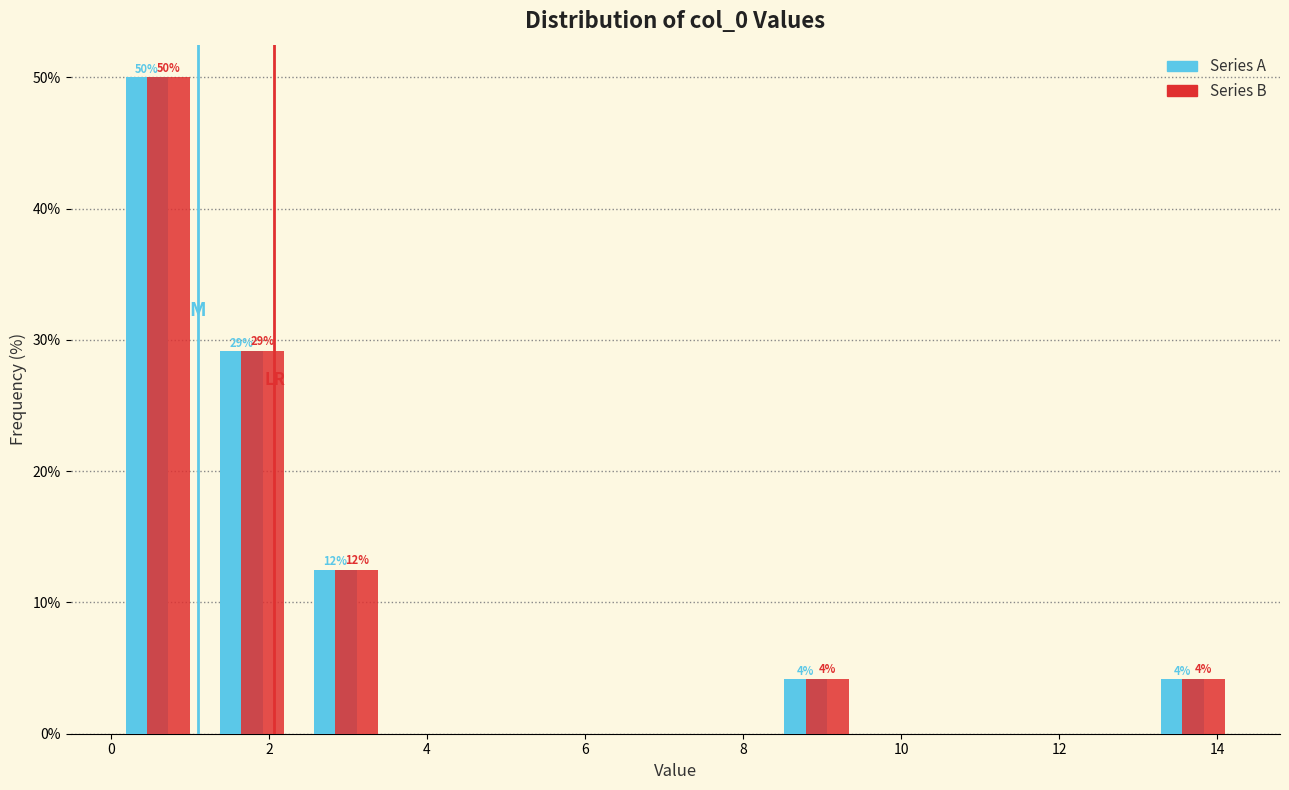

In the Series B series, which range on the x-axis has the tallest bar?

0.0 to 1.2